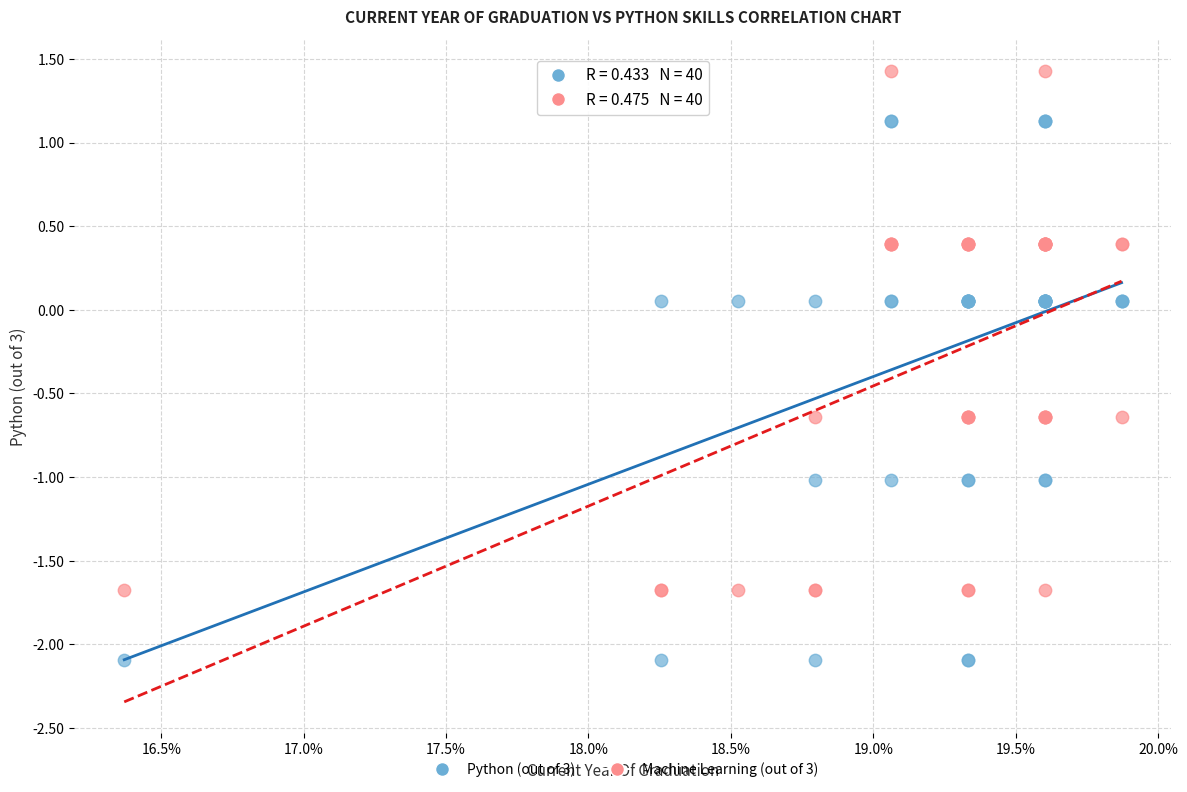

Which series has the largest Y range (max minus min)?

Python (out of 3)